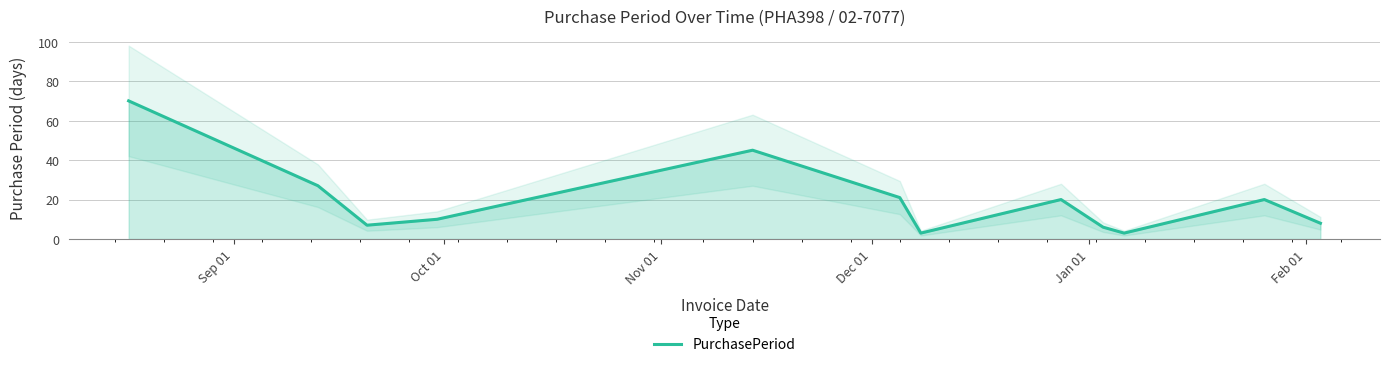

What is the maximum value shown in the chart?

70